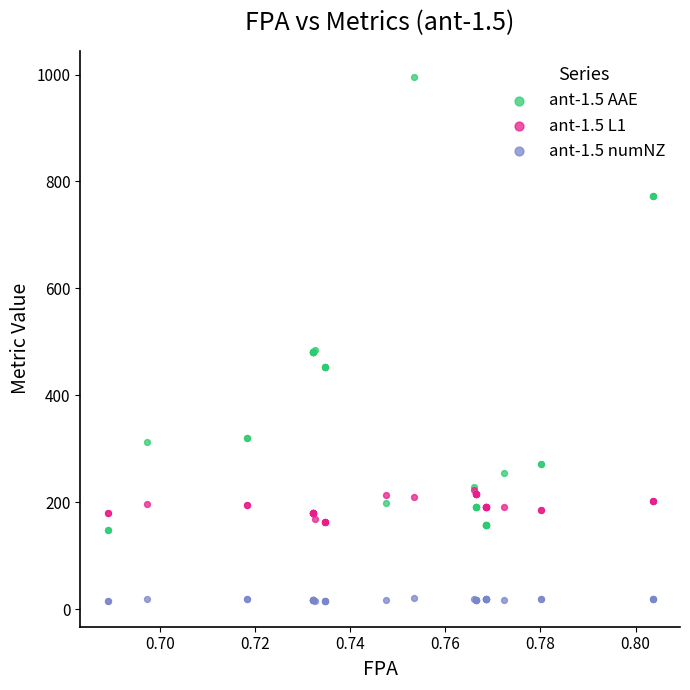

What are all the series names shown in the legend?

ant-1.5 AAE, ant-1.5 L1, ant-1.5 numNZ